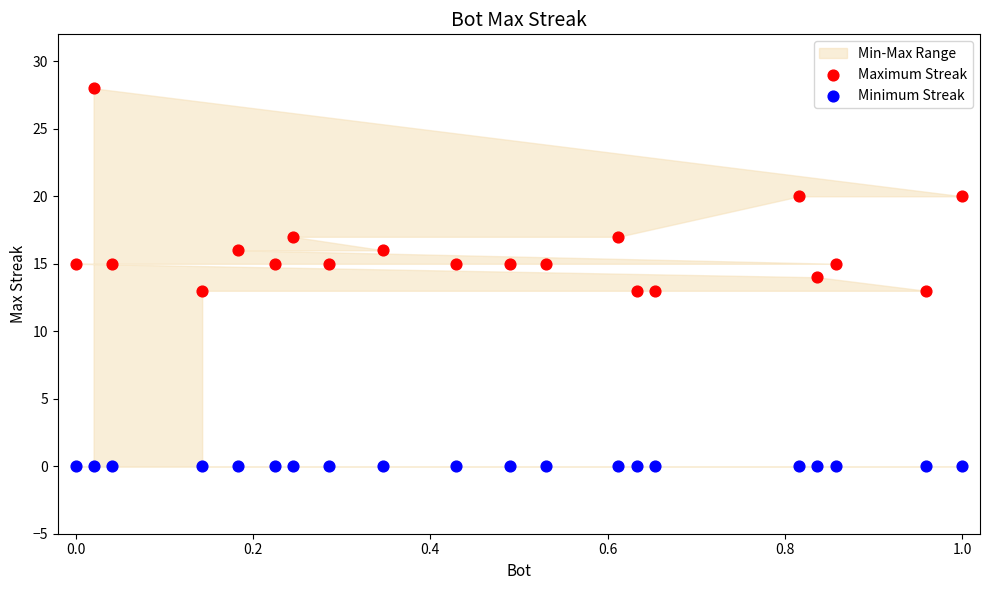

Which series reaches the minimum Y coordinate?

Minimum Streak